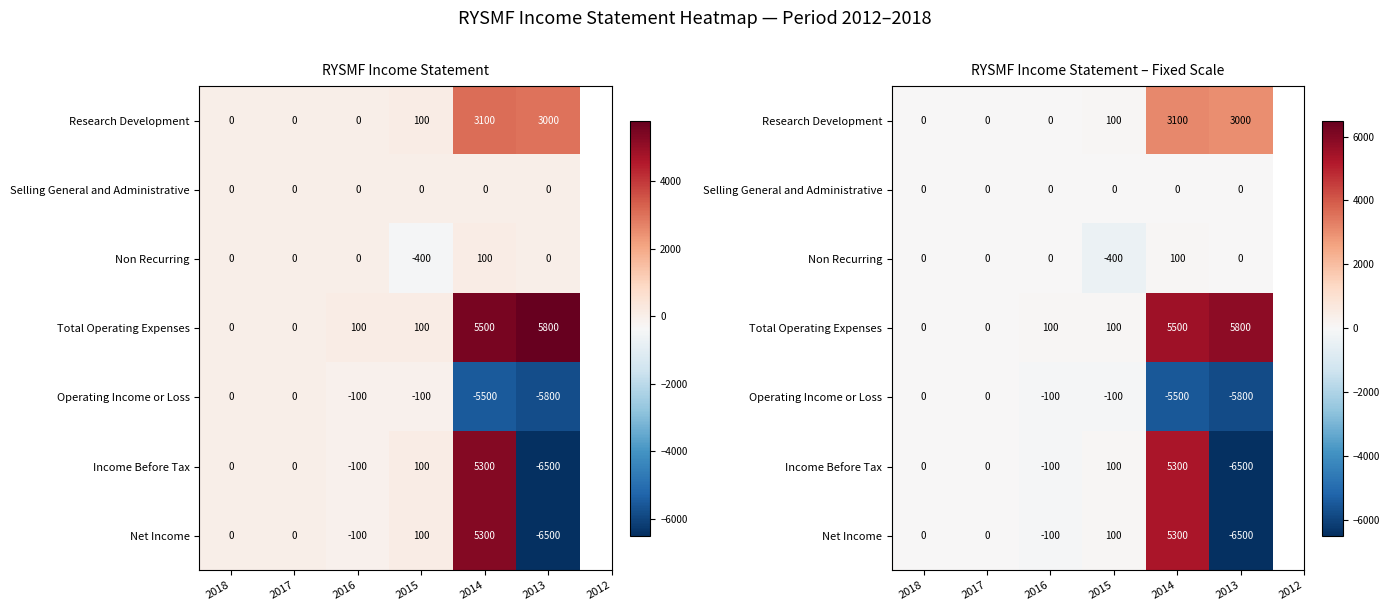

How many values in the Net Income series exceed 0?

2